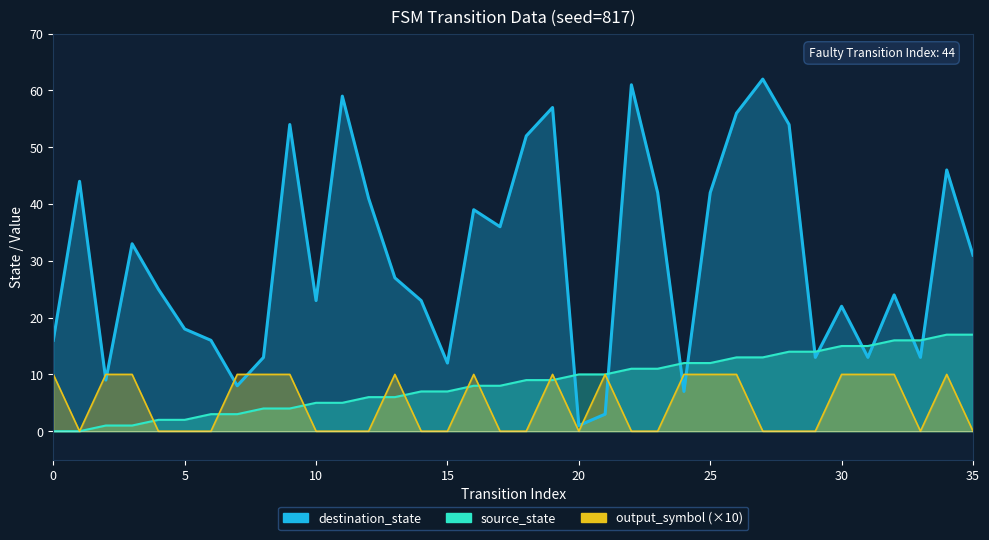

True or false: source_state has a value of 10 at 13.

False